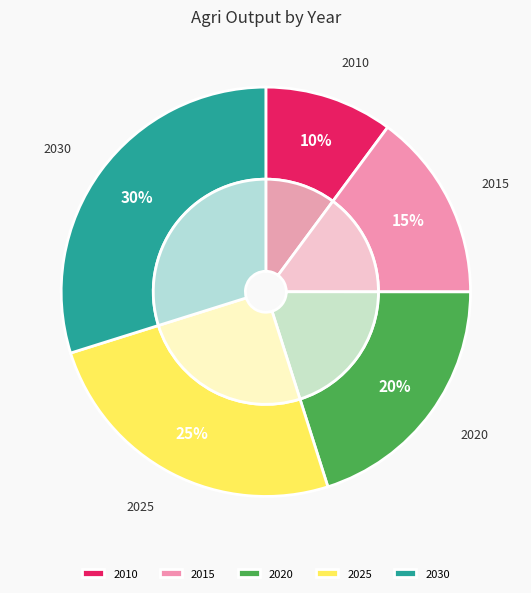

To the nearest percent, what percentage of the pie is 2015?

15%